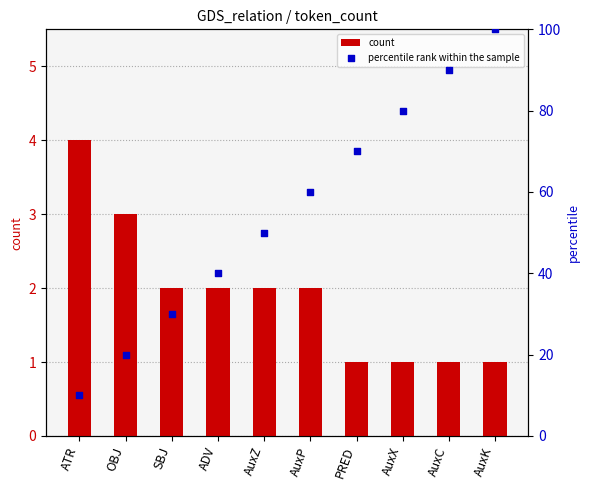

At how many categories does at least one series exceed 74?

3